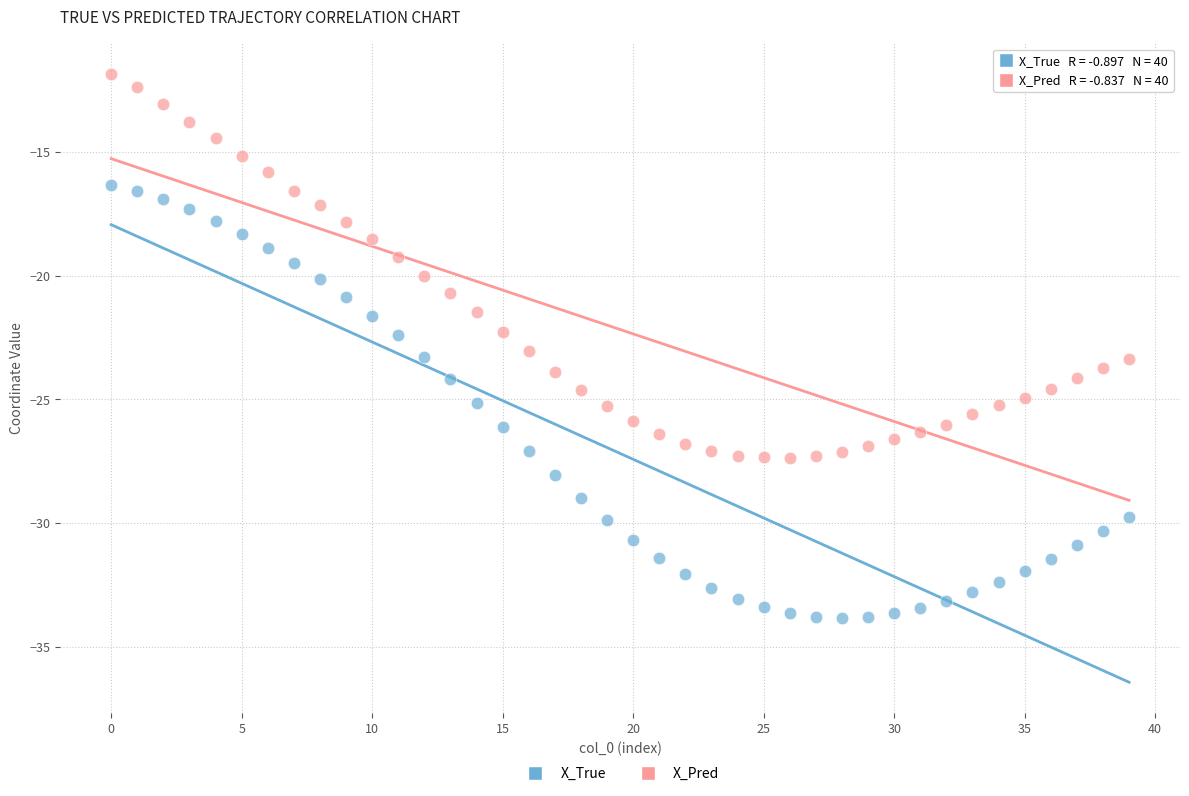

Which series reaches the maximum Y coordinate?

X_Pred